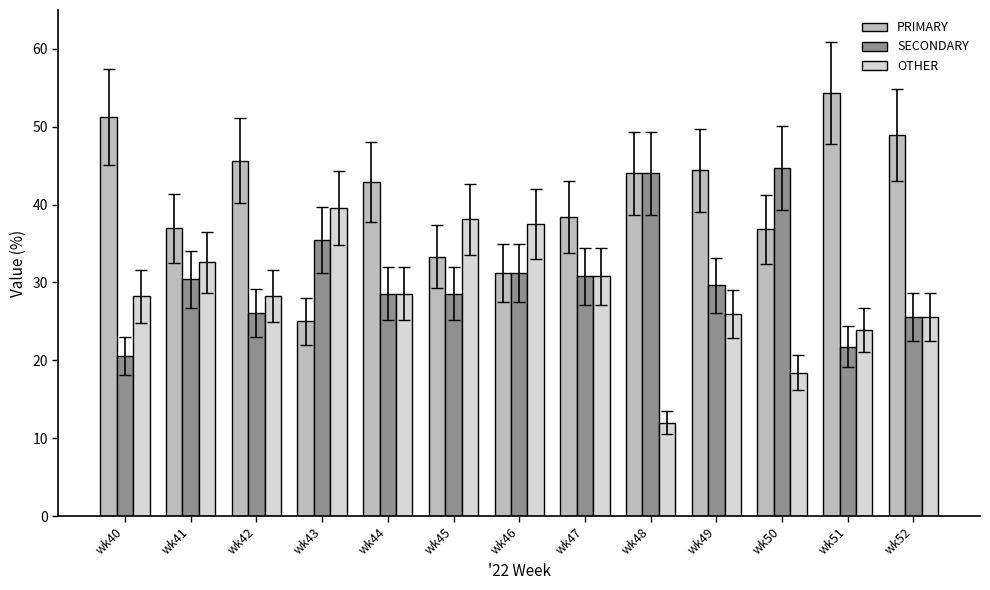

At which label does OTHER reach its minimum?

wk48